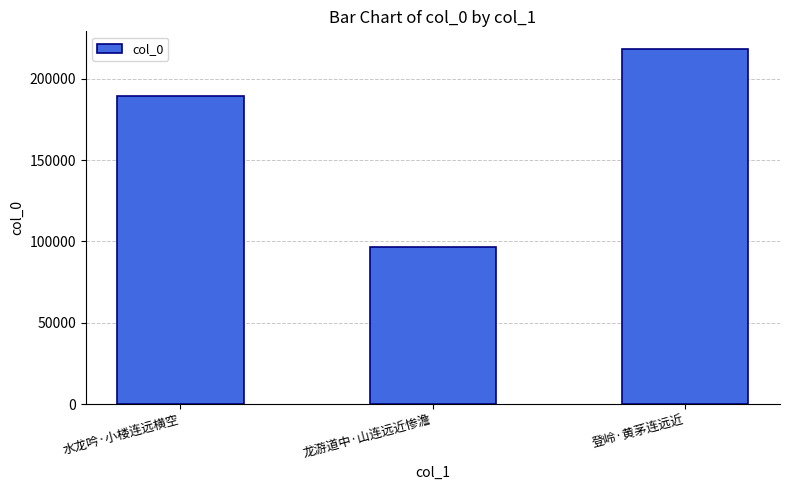

The chart shows a value of 189597 at 水龙吟·小楼连远横空. True or false?

True